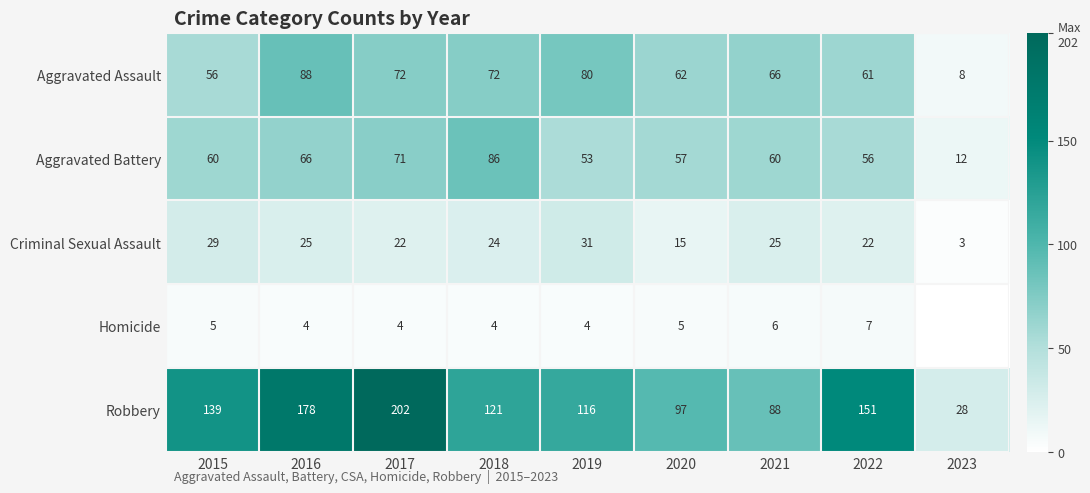

Rank the series at 2021 from lowest to highest value.

Homicide, Criminal Sexual Assault, Aggravated Battery, Aggravated Assault, Robbery